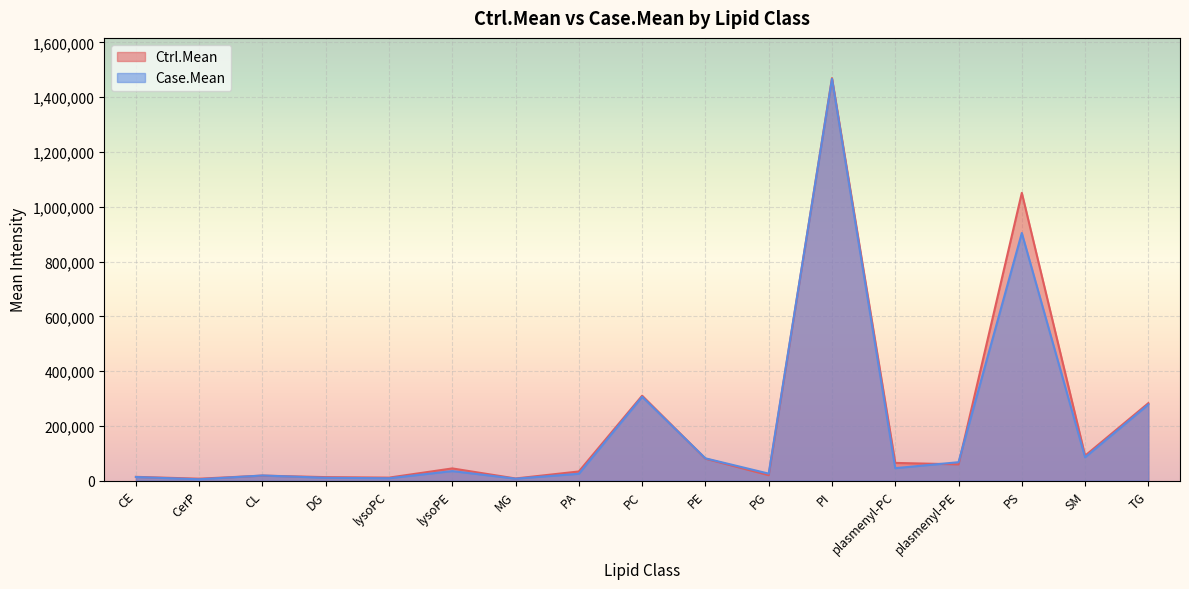

List the series in order of their overall mean, highest first.

Ctrl.Mean, Case.Mean